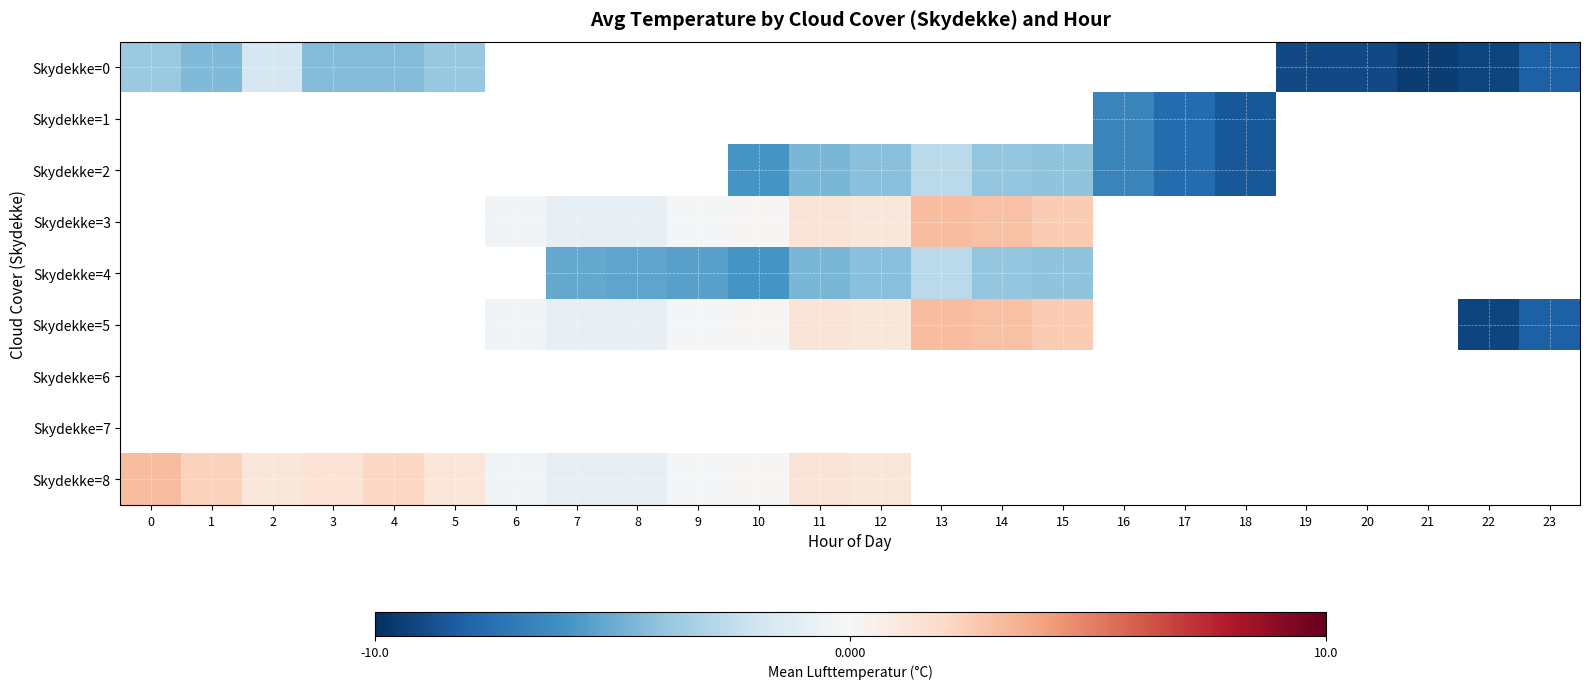

At which label does Skydekke=3 first exceed 1?

11